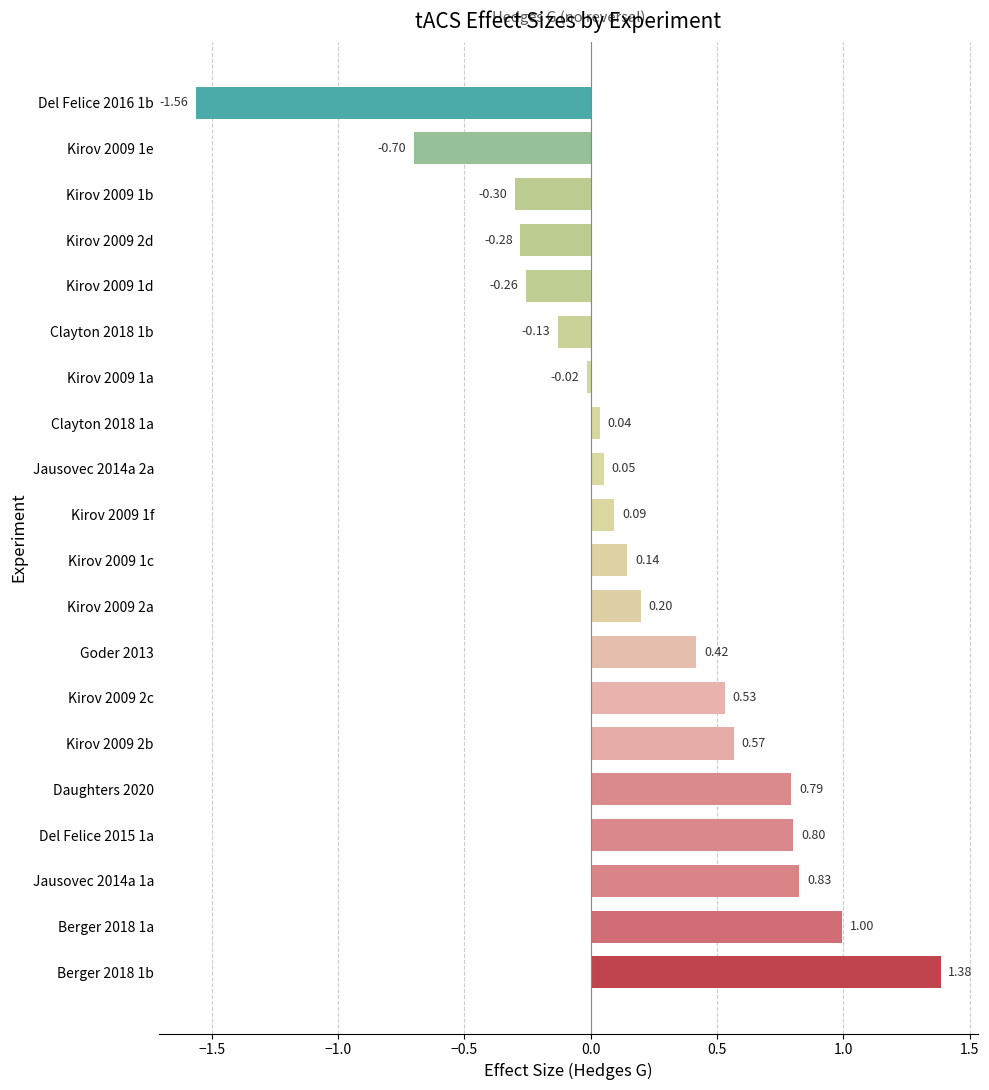

Which has a higher value, Goder 2013 or Clayton 2018 1a?

Goder 2013